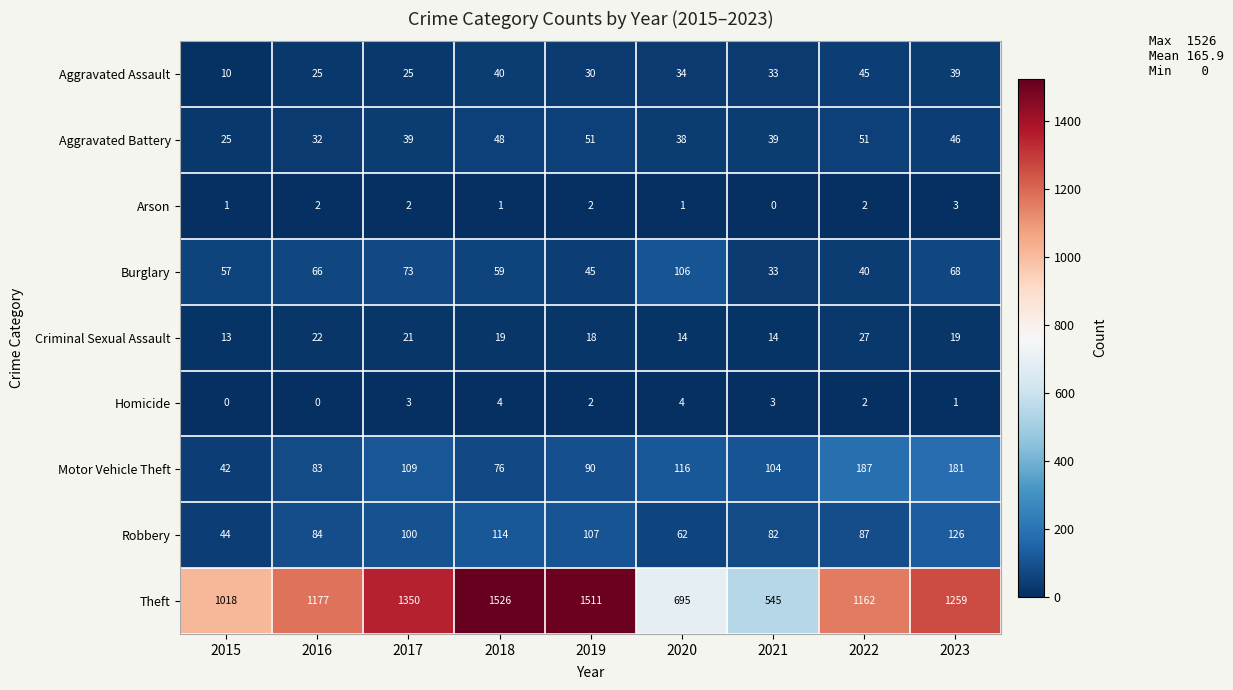

At which label is Burglary closest to 69?

2023